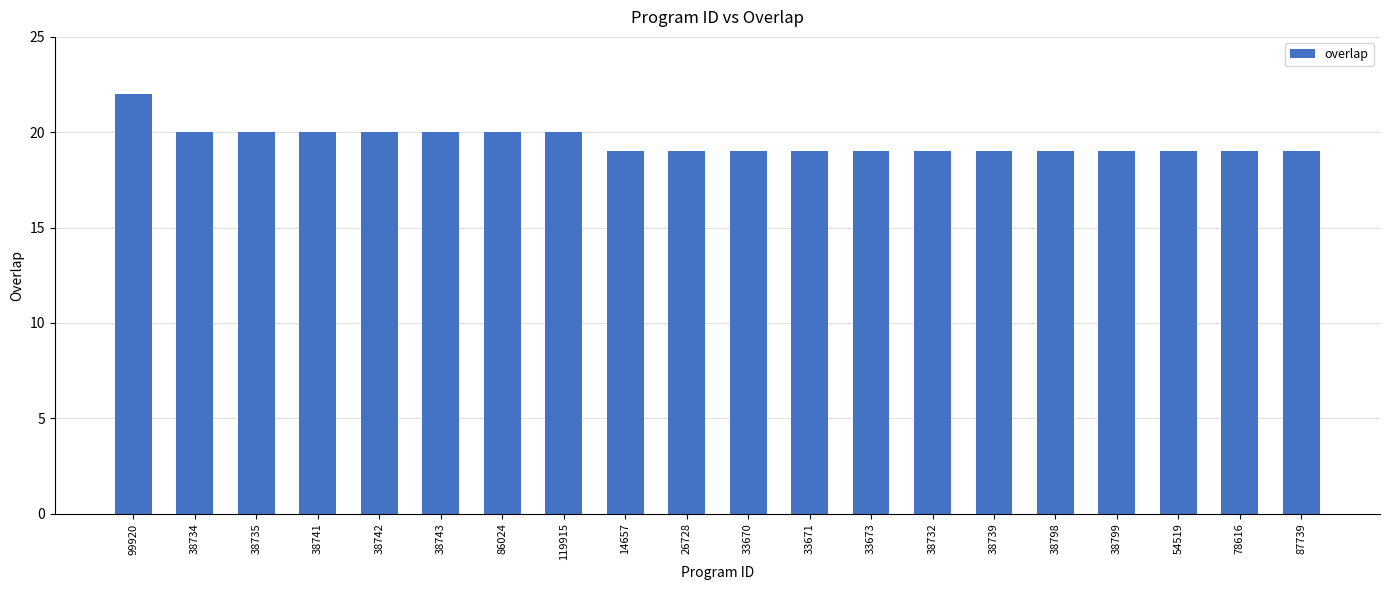

What is the approximate value at 38732?

19